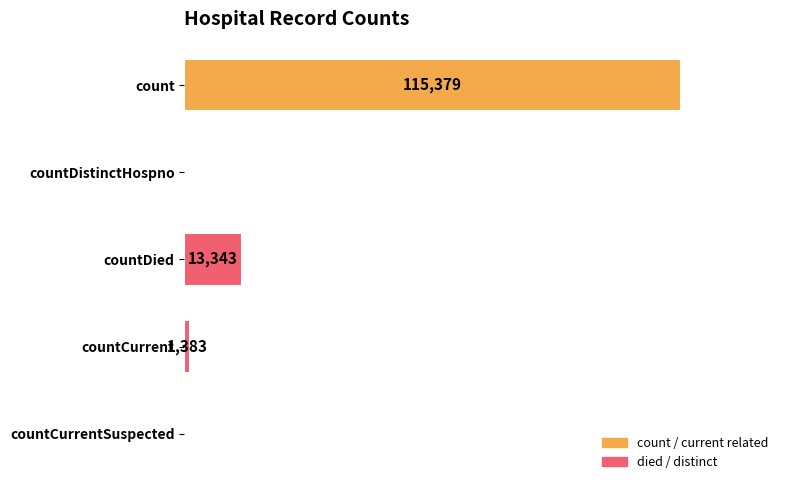

Where is the data nearest to the value 57689?

countDied